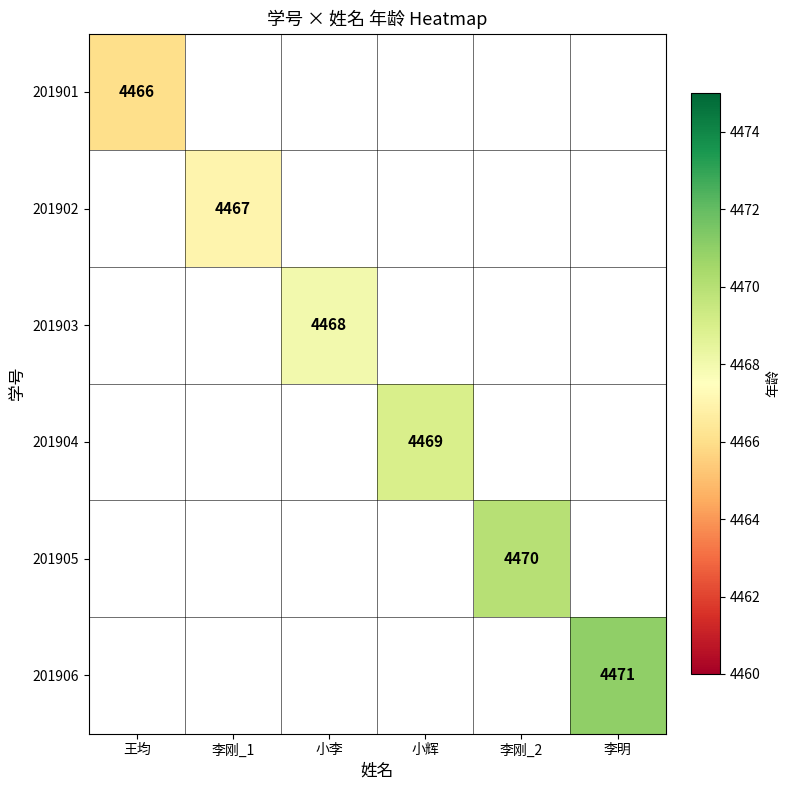

True or false: 201906 has a value of 4471 at 李明.

True